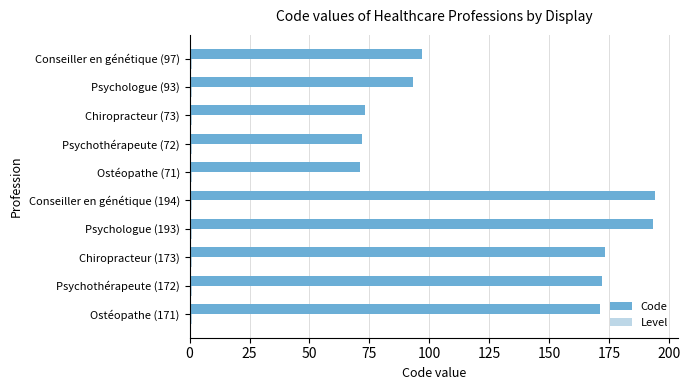

What is the difference between the second highest and minimum values in the Code series?

122